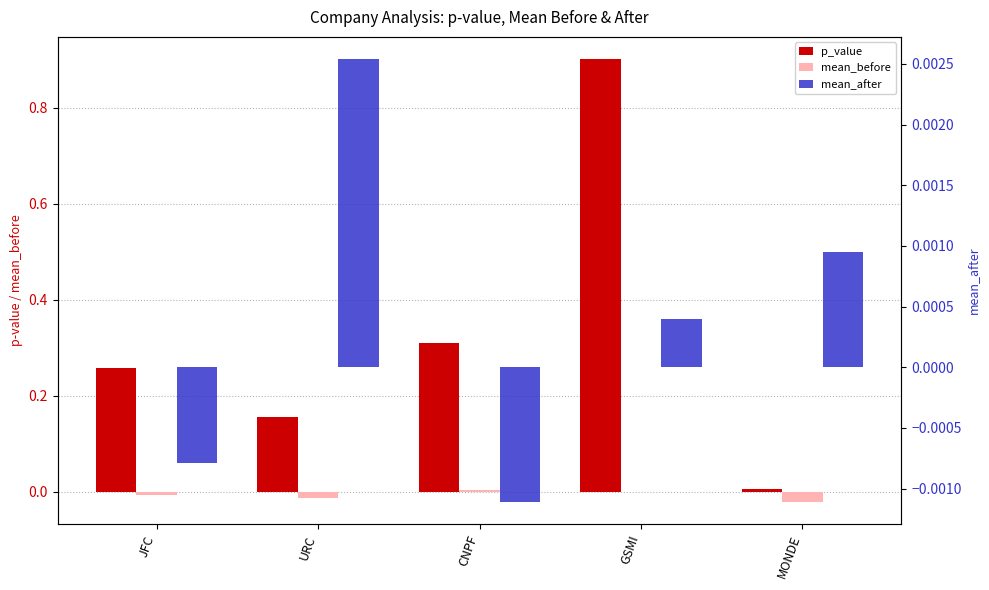

At which category is the sum across all series the highest?

GSMI